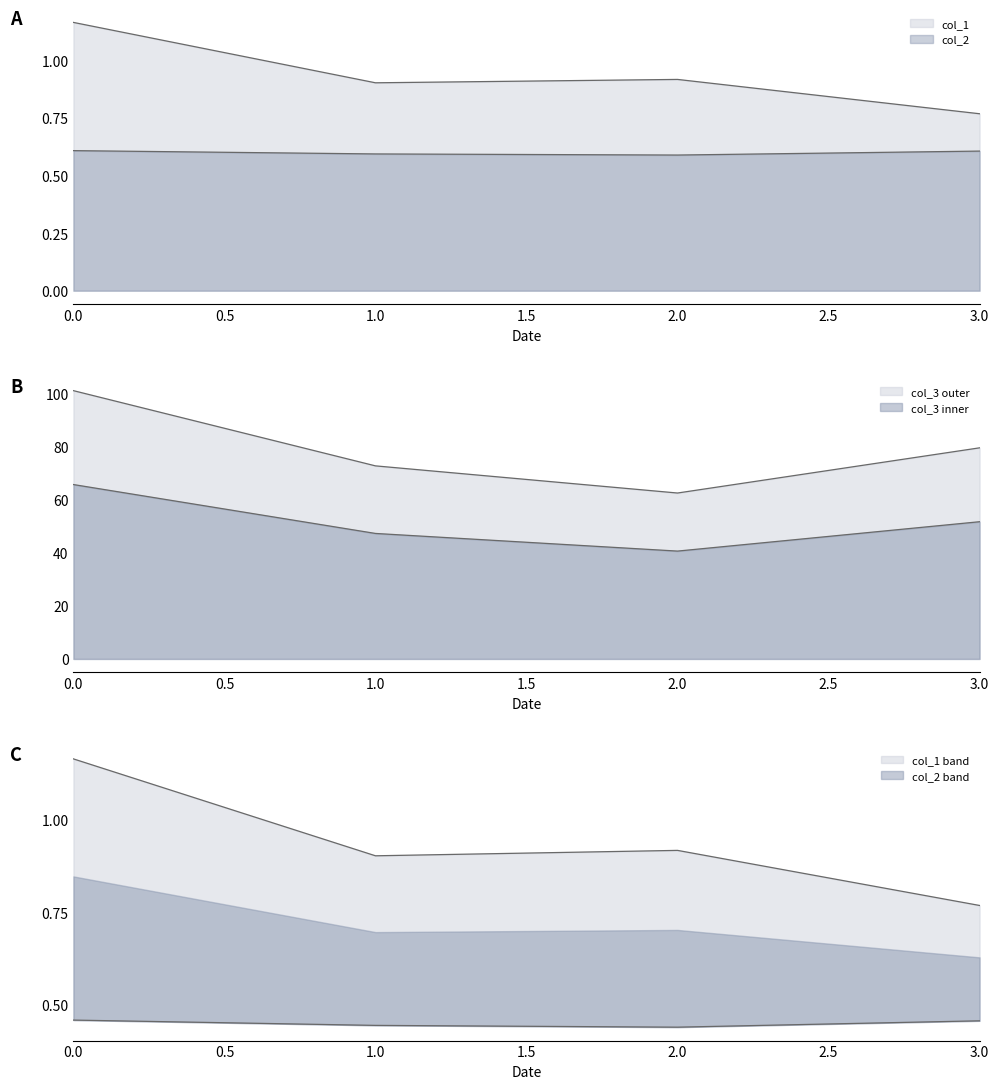

What is the minimum value for col_3?

62.4